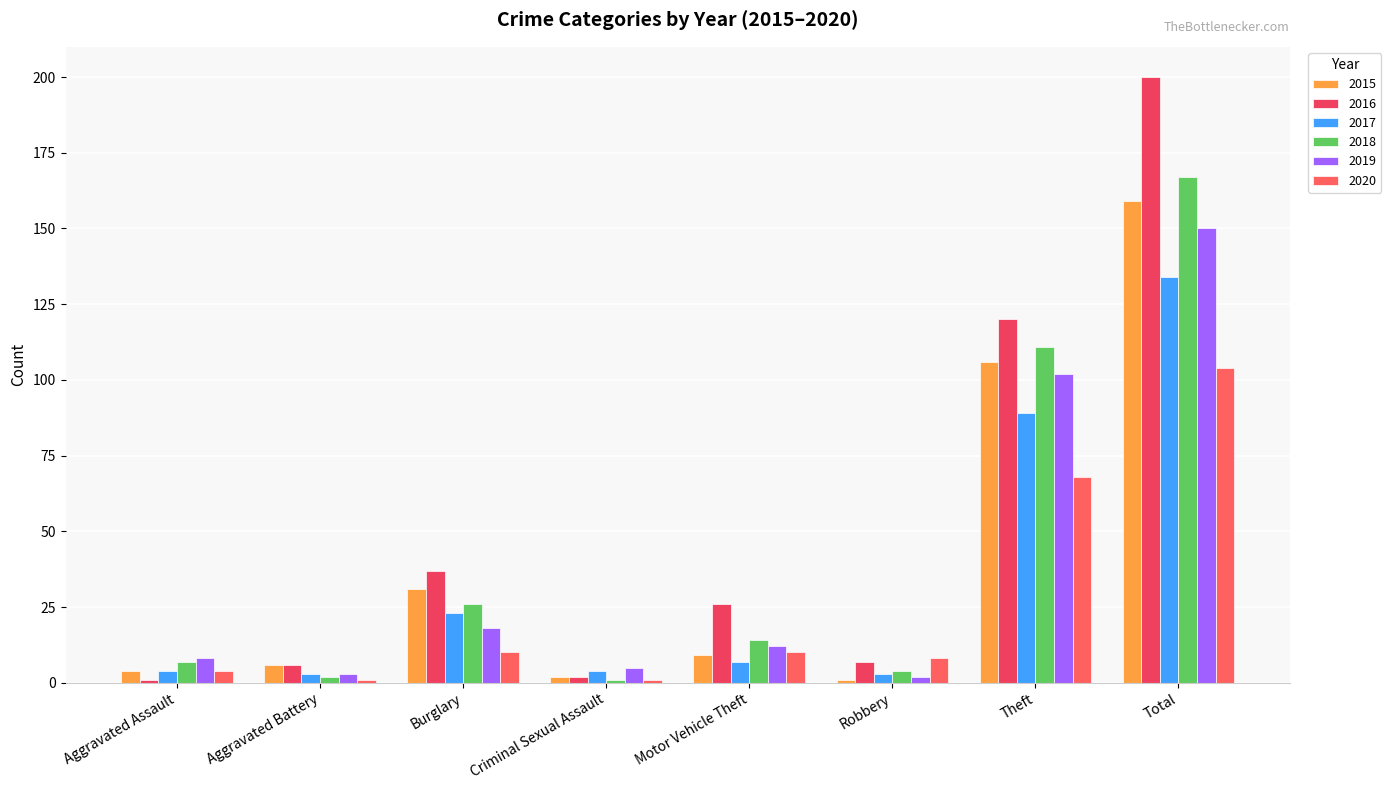

At which label does 2018 reach its minimum?

Criminal Sexual Assault